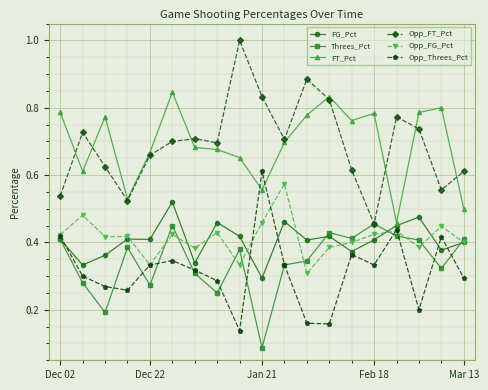

In Opp_Threes_Pct, how many points are higher than both neighbors (excluding endpoints)?

5